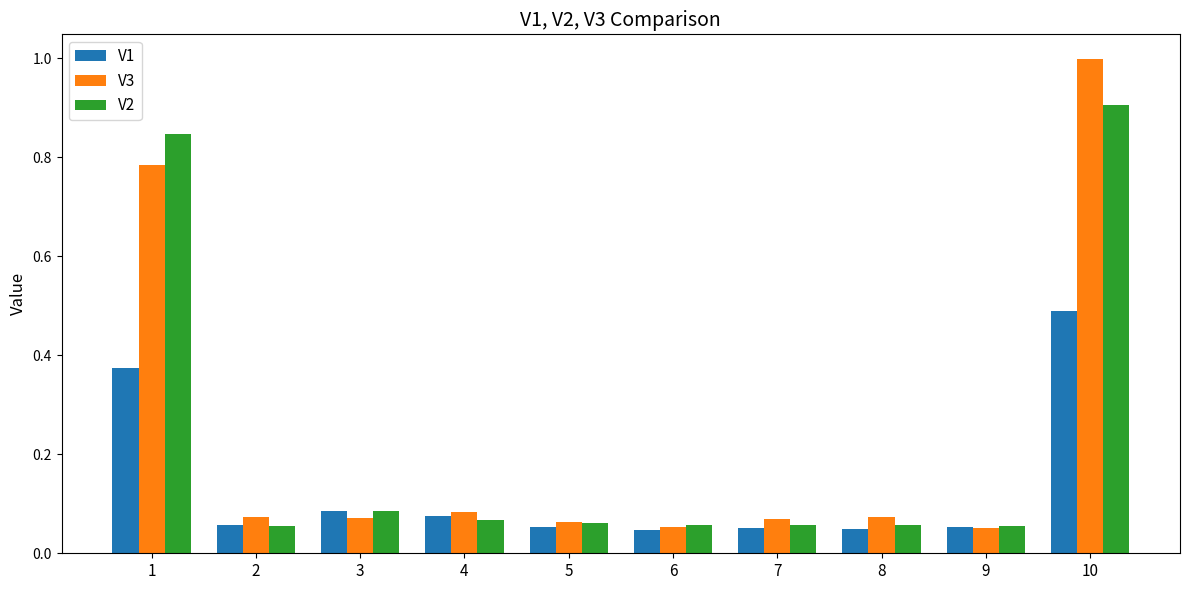

At which category does the chart reach its peak across all series?

10